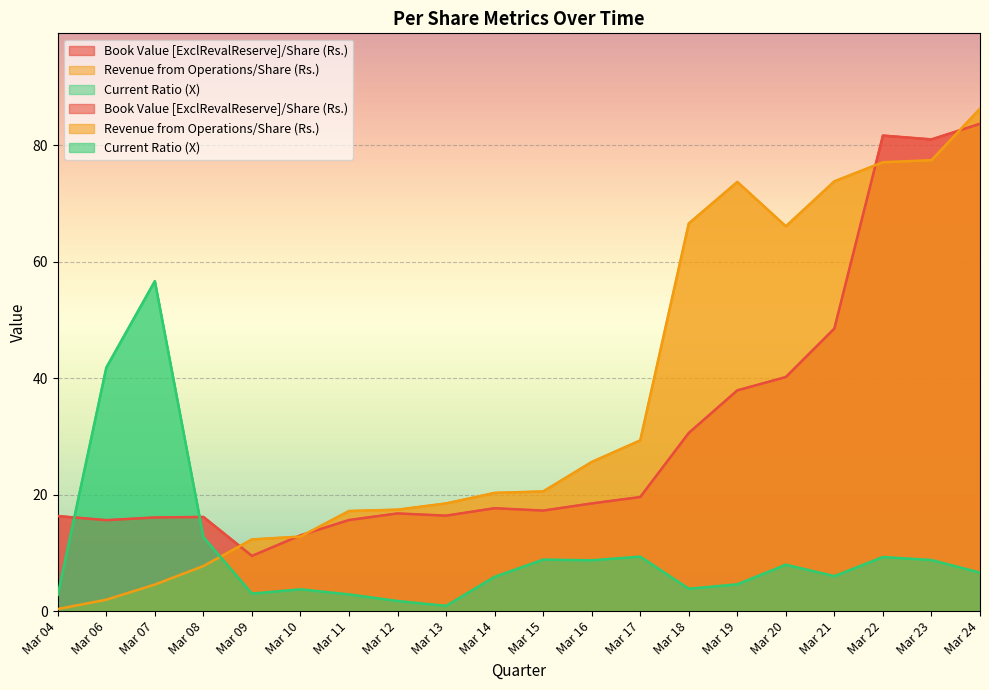

Between which two adjacent categories do Book Value [ExclRevalReserve]/Share (Rs.) and Current Ratio (X) first intersect?

Mar 04 and Mar 06